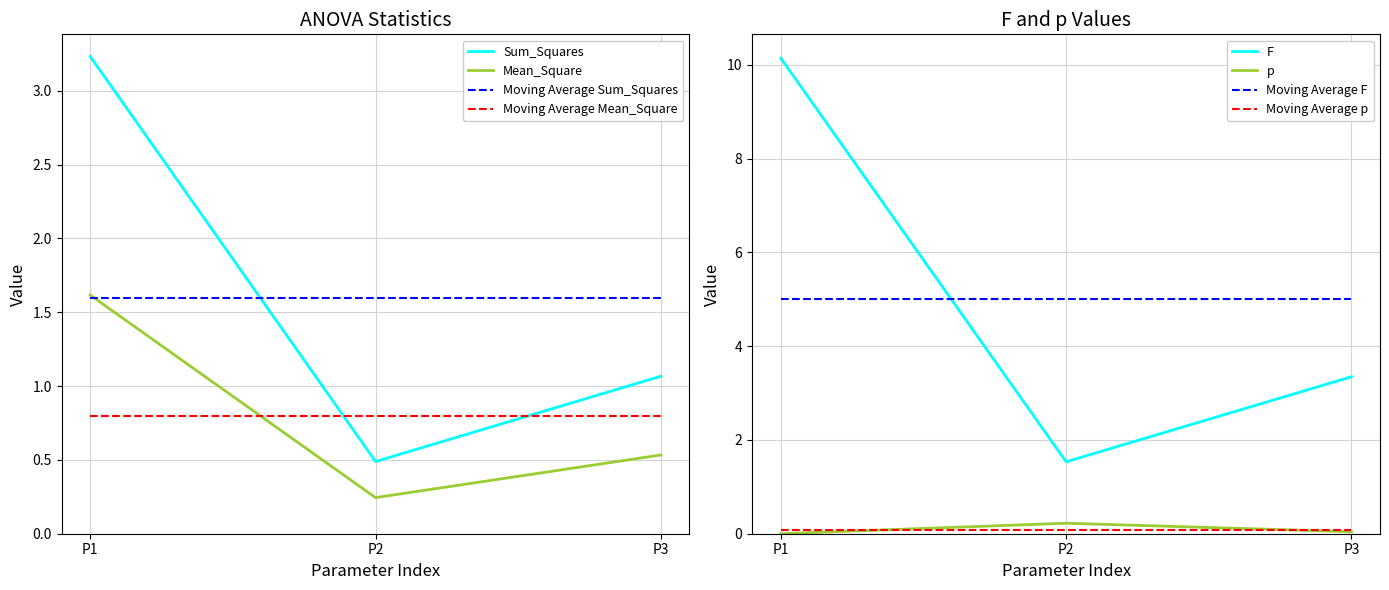

Rank the categories by Mean_Square value from highest to lowest.

P1, P3, P2